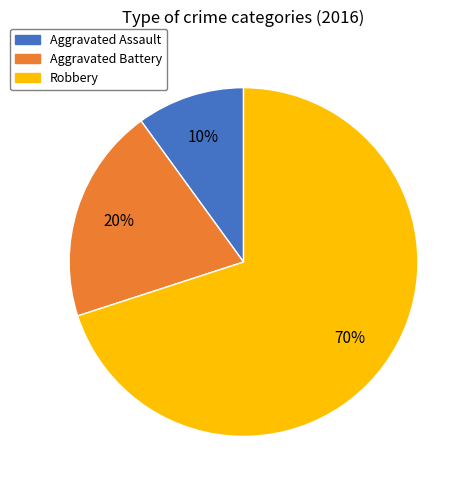

Rank the categories by value from highest to lowest.

Robbery, Aggravated Battery, Aggravated Assault